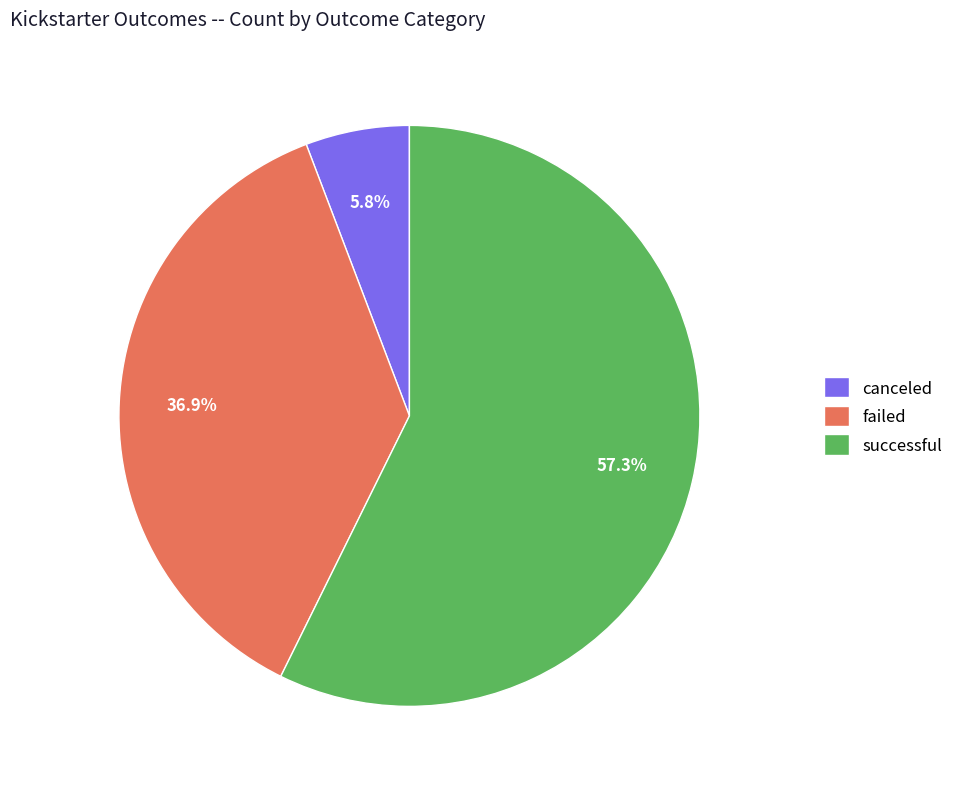

What portion of the pie excludes canceled?

94.2%